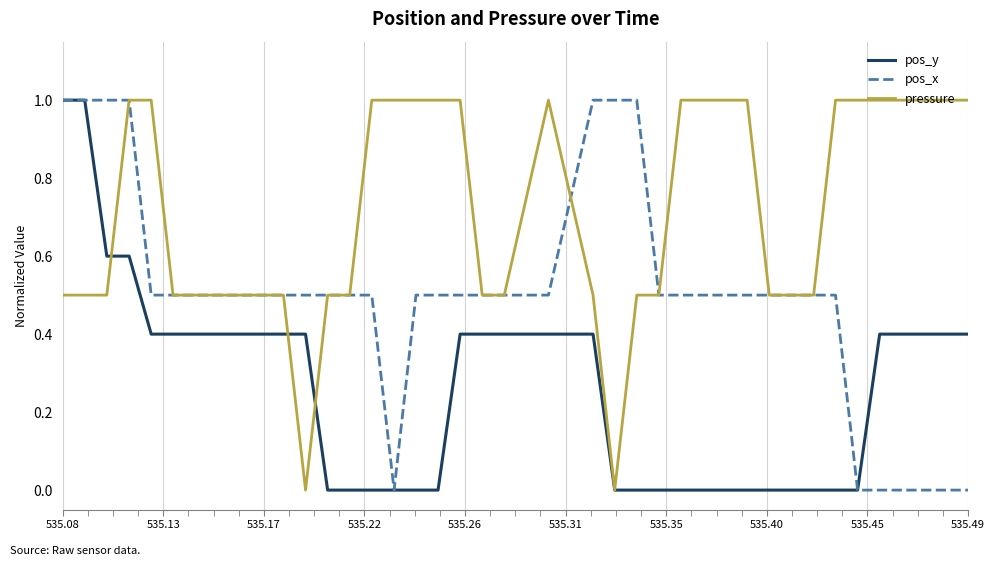

At how many categories does at least one series exceed 0?

40